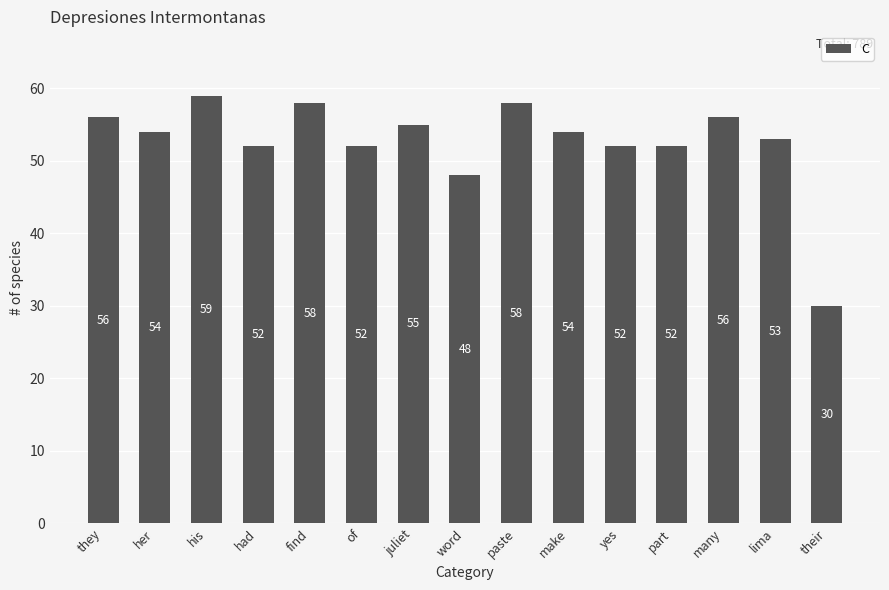

The chart shows a value of 56 at many. True or false?

True